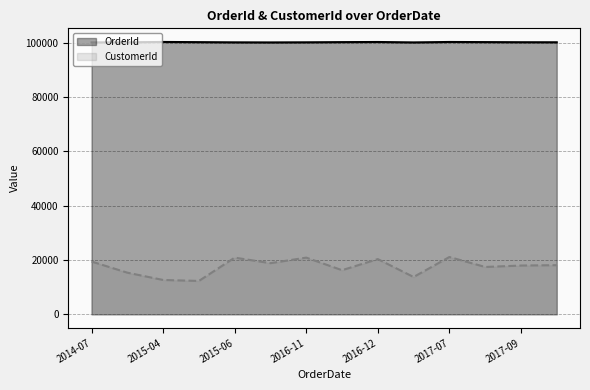

At 13, list the series in order from smallest to largest.

CustomerId, OrderId